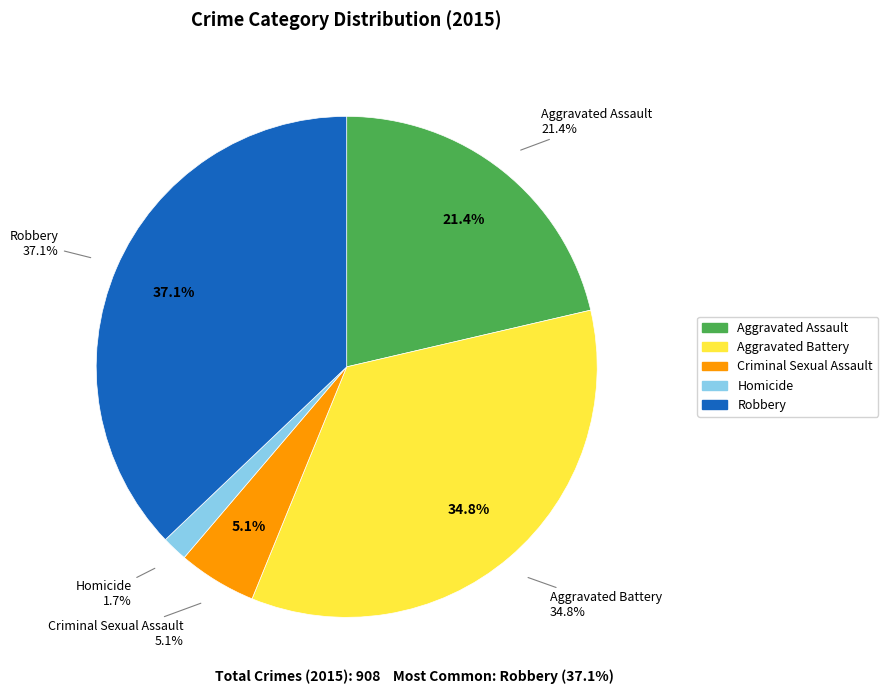

Is the sum of Homicide and Criminal Sexual Assault greater than half?

No